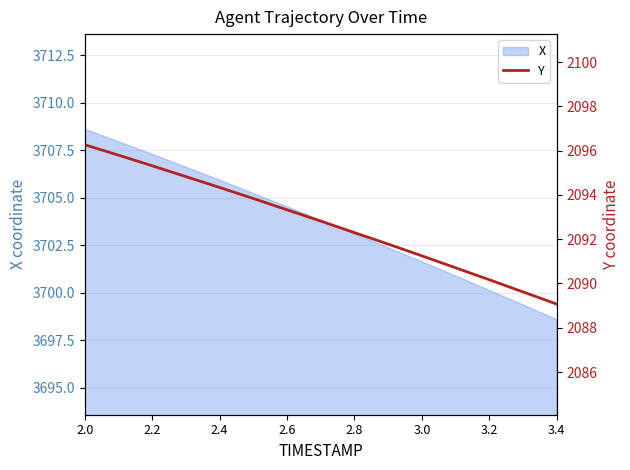

How many lines are shown in the chart?

1